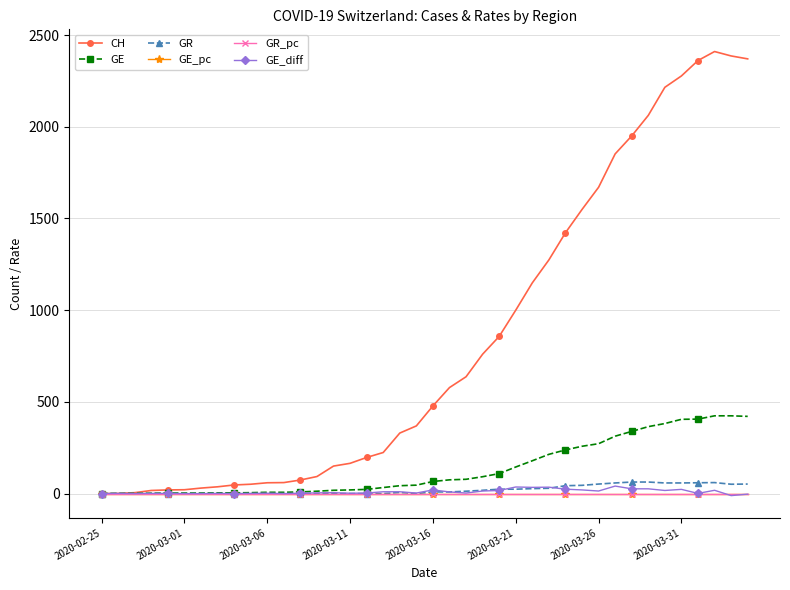

Count the number of data series in this chart.

6